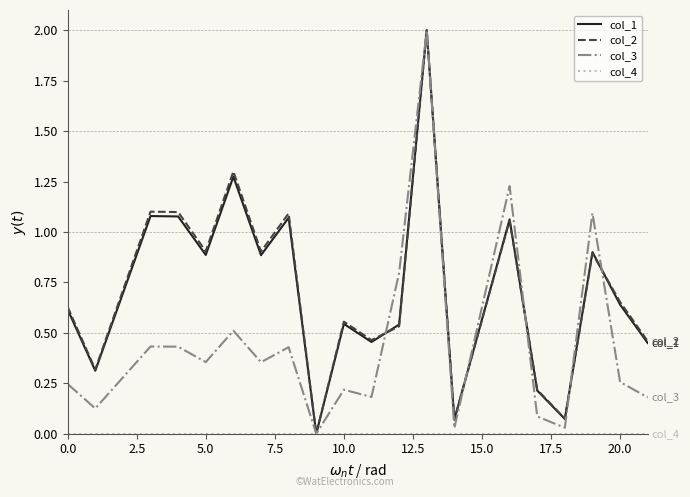

What is the maximum value shown in the chart?

2.0